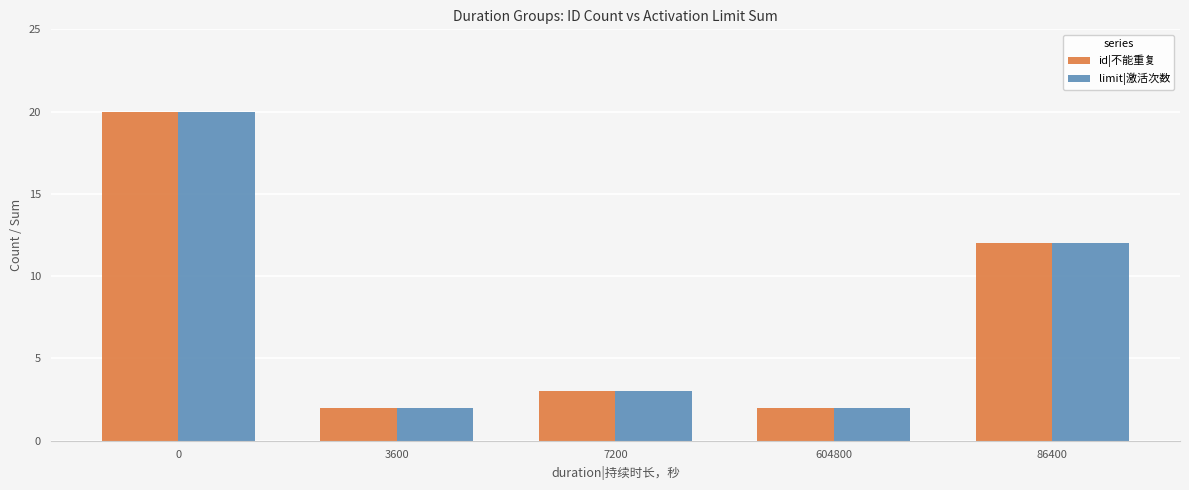

What are all the series names shown in the legend?

id|不能重复, limit|激活次数